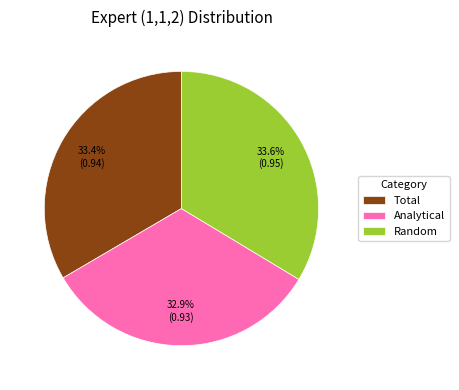

What percentage do Total and Analytical together represent?

66.4%